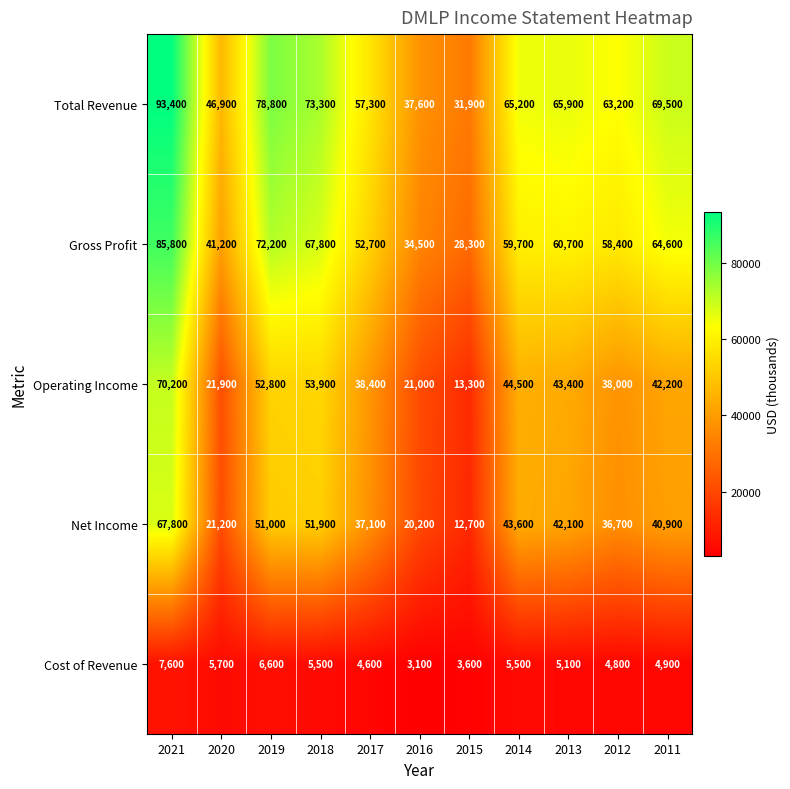

Which series changed the most between 2017 and 2015?

Total Revenue